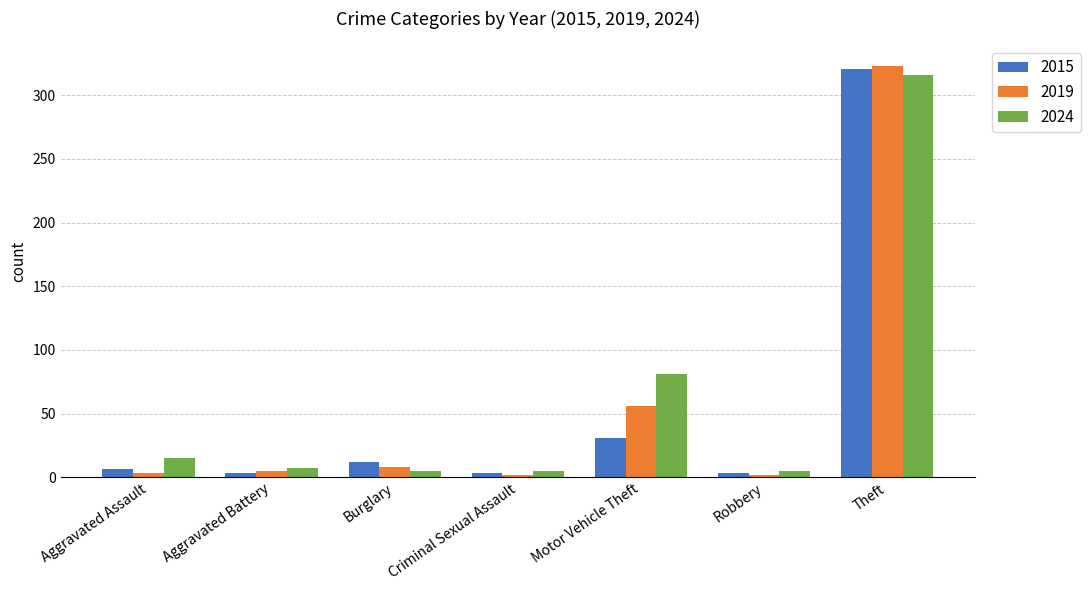

Read the 2015 value at Motor Vehicle Theft, to the nearest 50.

50